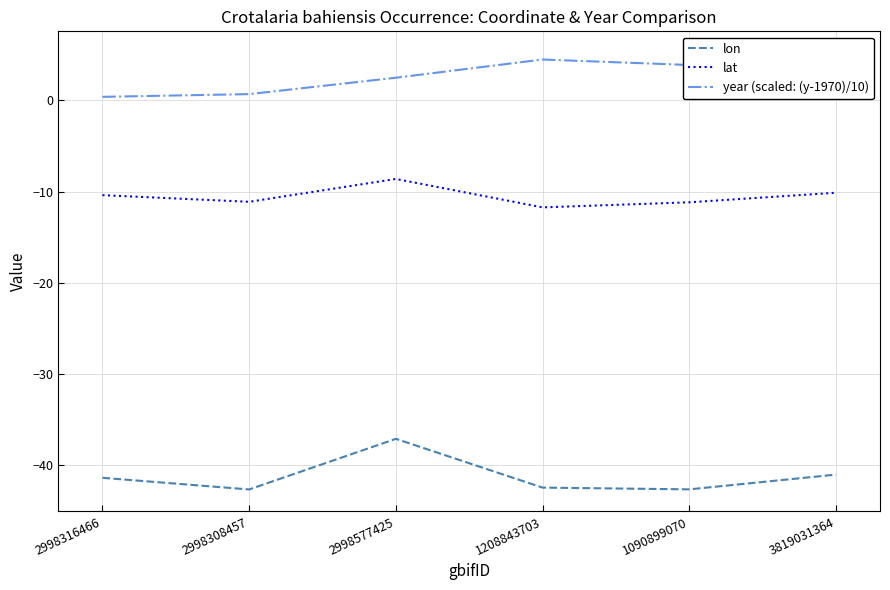

What is the difference between the second highest and second lowest values in the lat series?

1.1